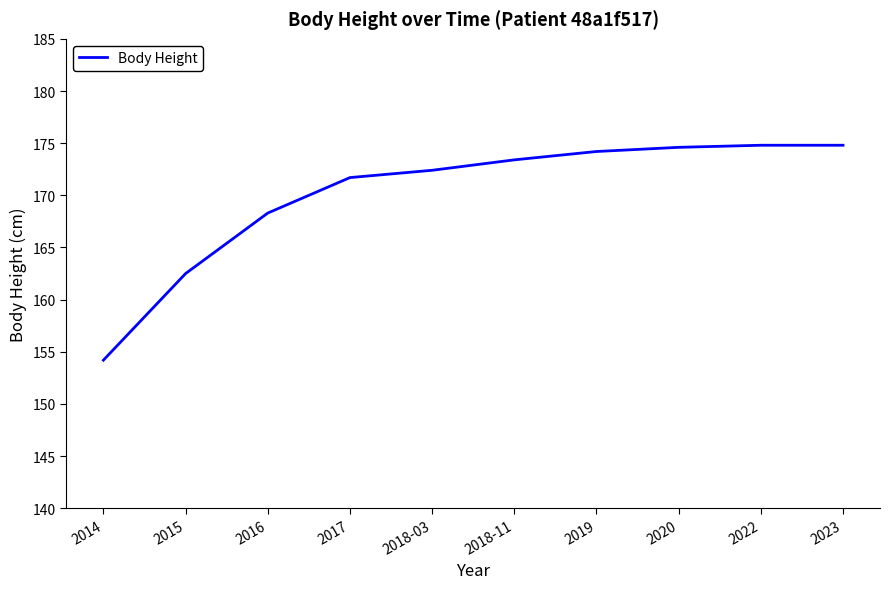

What is the difference between the second highest and second lowest values?

12.3